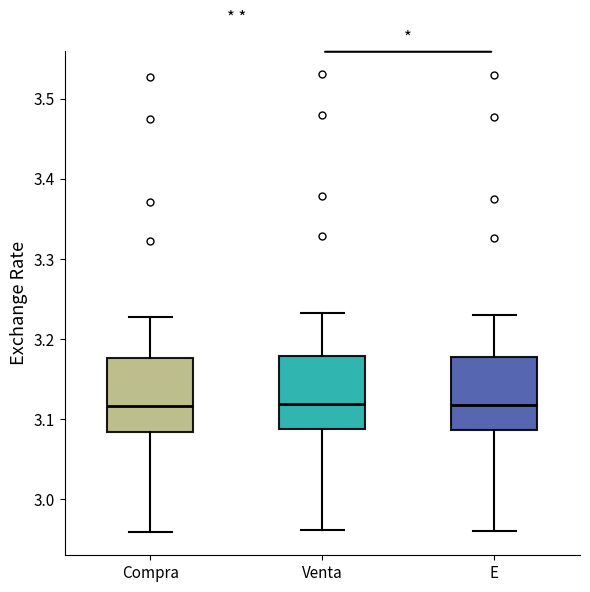

Reading left to right, transcribe this box plot: for each box, give where its median line is, the range the box spans, and where its two whiskers end, as read against the y-axis. The values are not printed on the chart, so give them approximately, as read against the axis.

Compra: median 3.12, box 3.08 to 3.18, whiskers 2.96 to 3.23
Venta: median 3.12, box 3.09 to 3.18, whiskers 2.96 to 3.23
E: median 3.12, box 3.09 to 3.18, whiskers 2.96 to 3.23